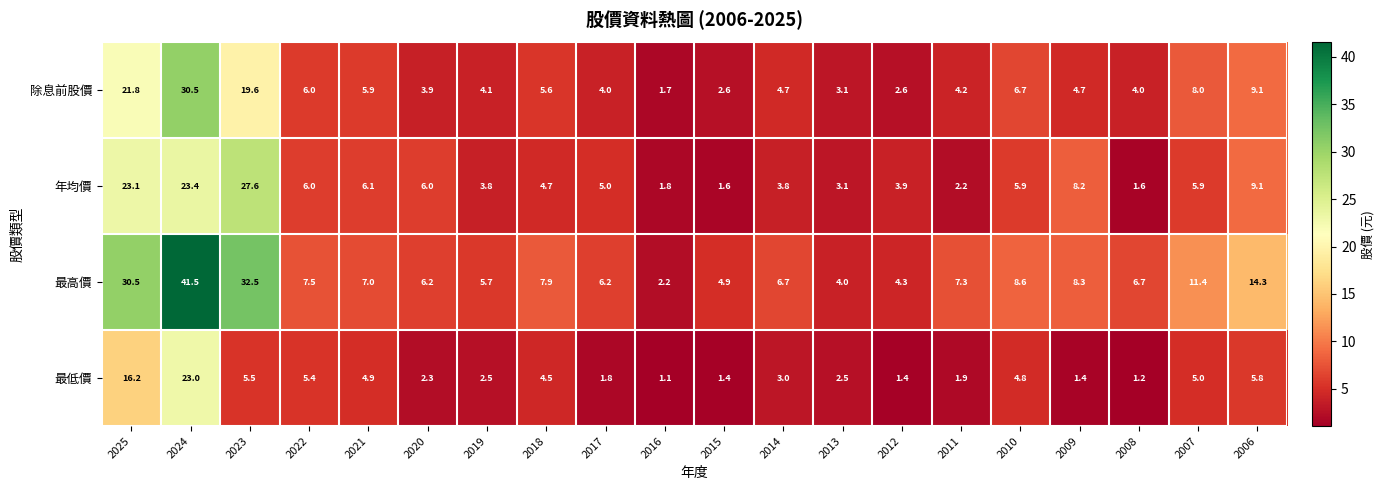

What is the sum of all 最低價 values?

95.6